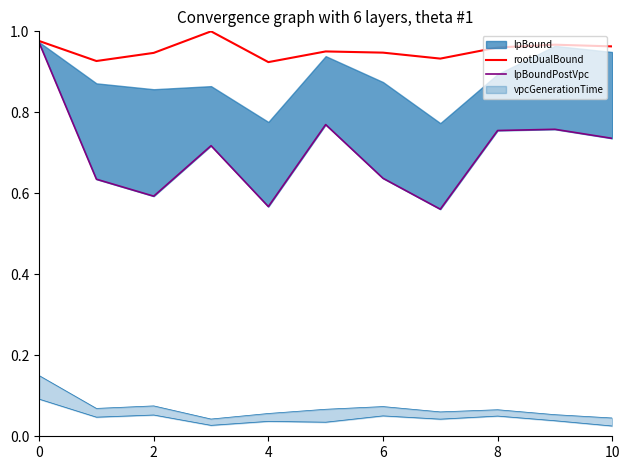

What is the highest value of the lpBoundPostVpc series?

1.0